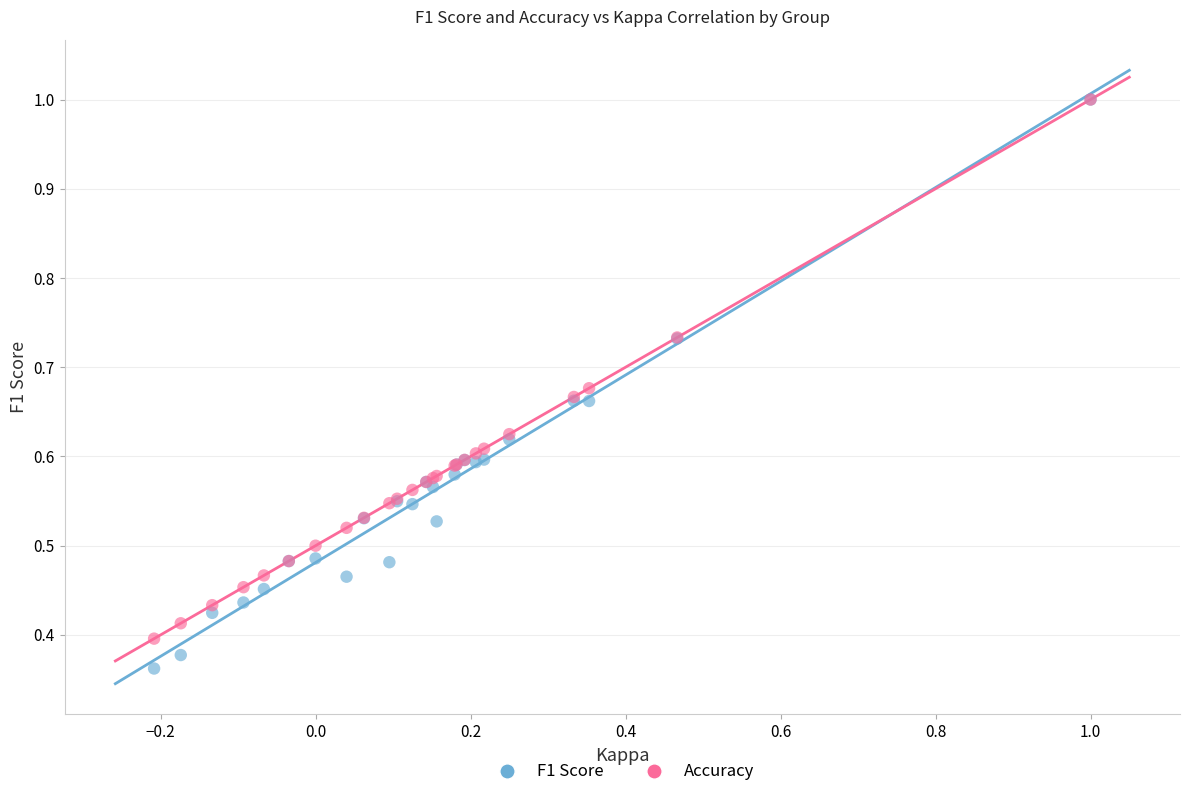

Which series contains the lowest Y value?

F1 Score